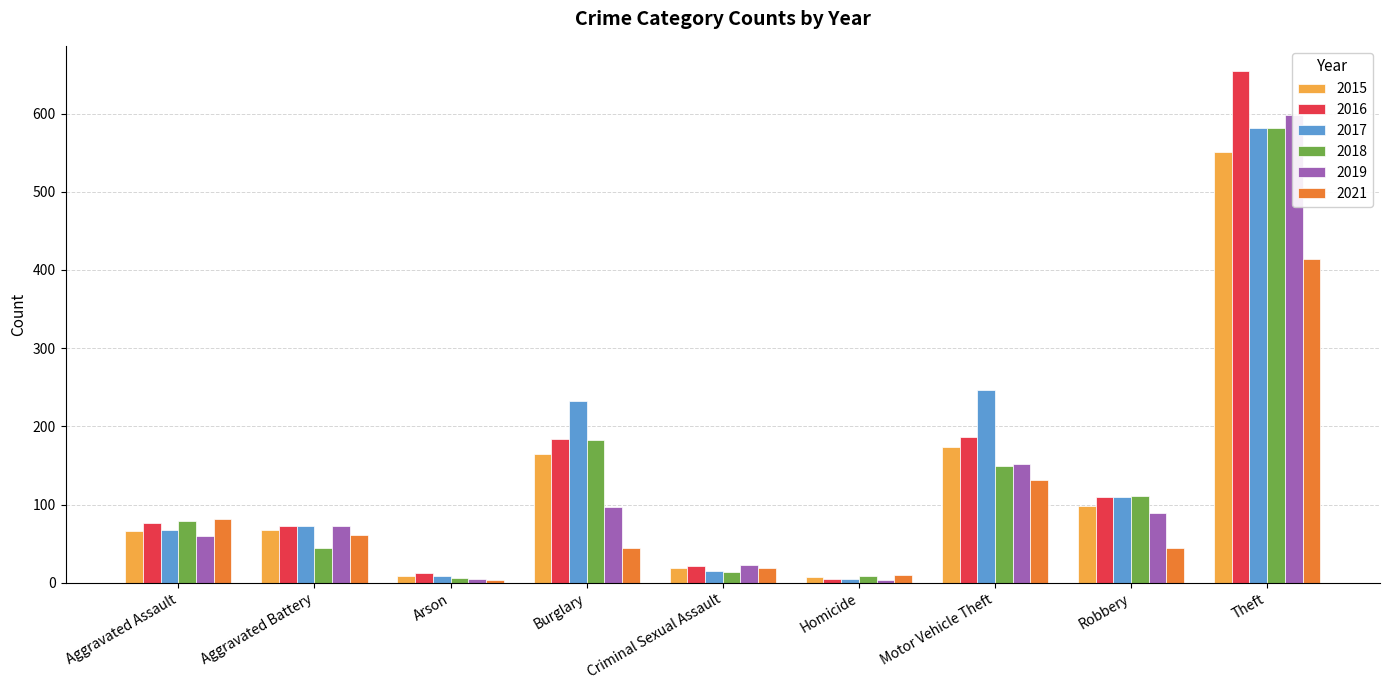

List the series in order of their peak value, highest first.

2016, 2019, 2017, 2018, 2015, 2021